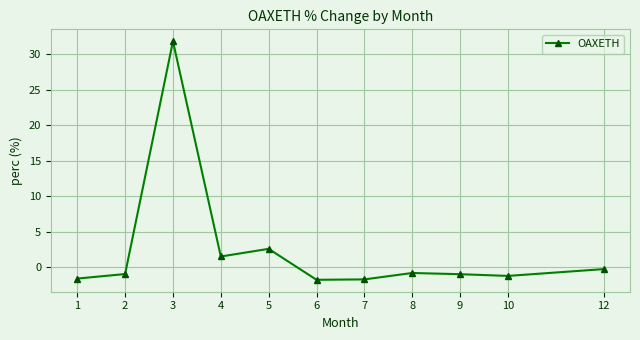

What is the average value?

2.4